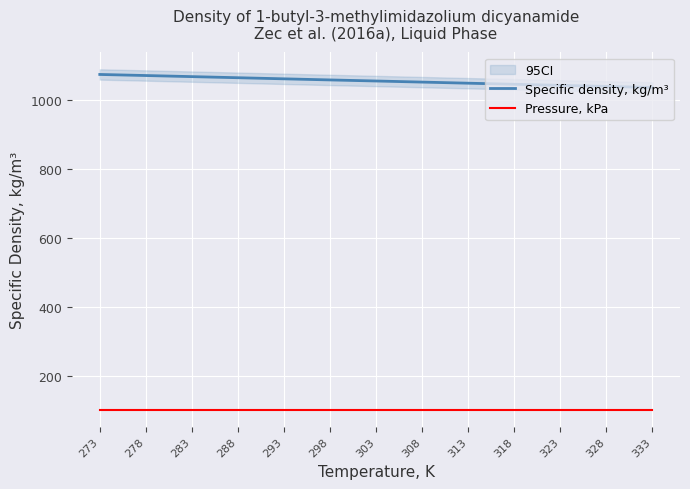

What is the value of the Pressure, kPa point at the 1st from the left?

101.3